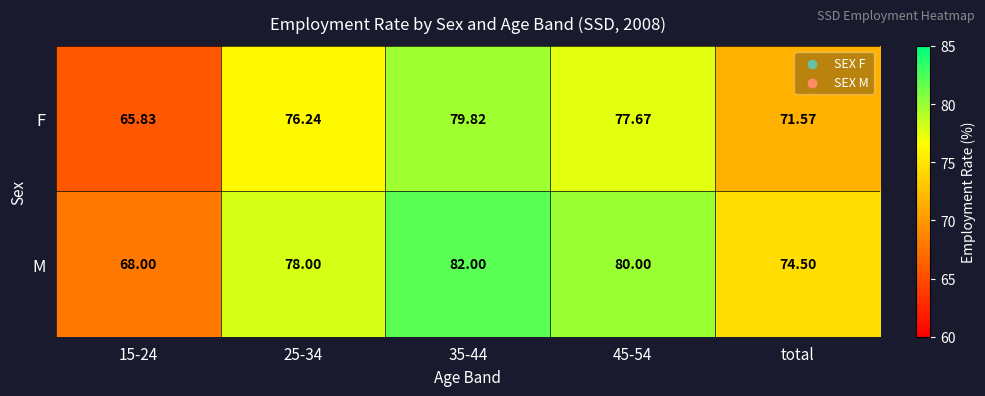

Which series has the largest total across all categories?

M